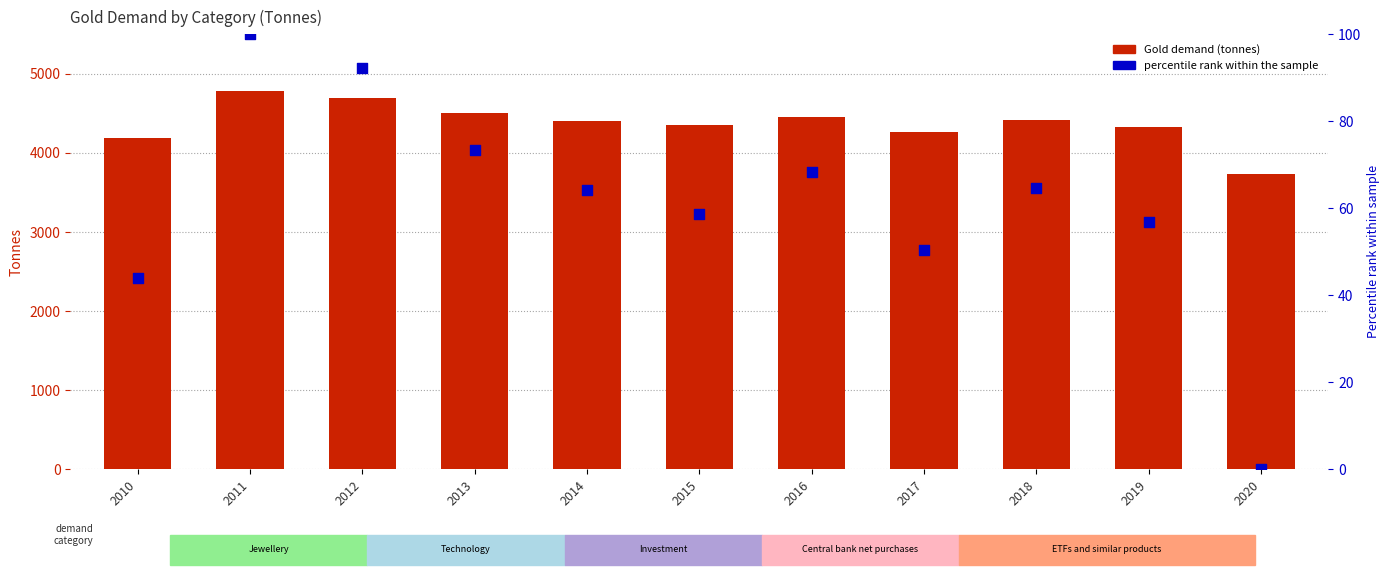

At how many categories does at least one series exceed 3388?

11